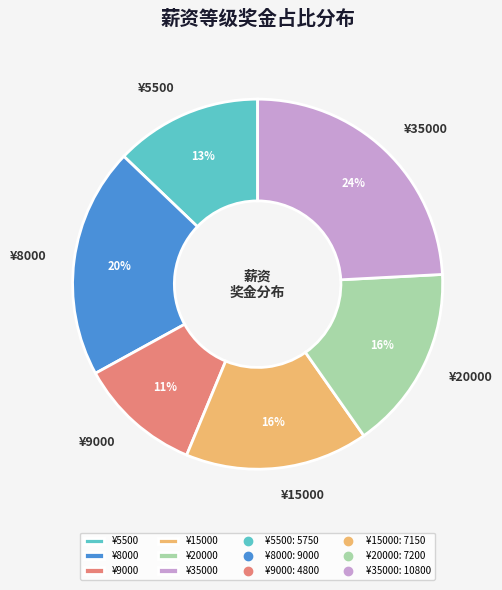

Which has a higher value, ¥35000 or ¥15000?

¥35000